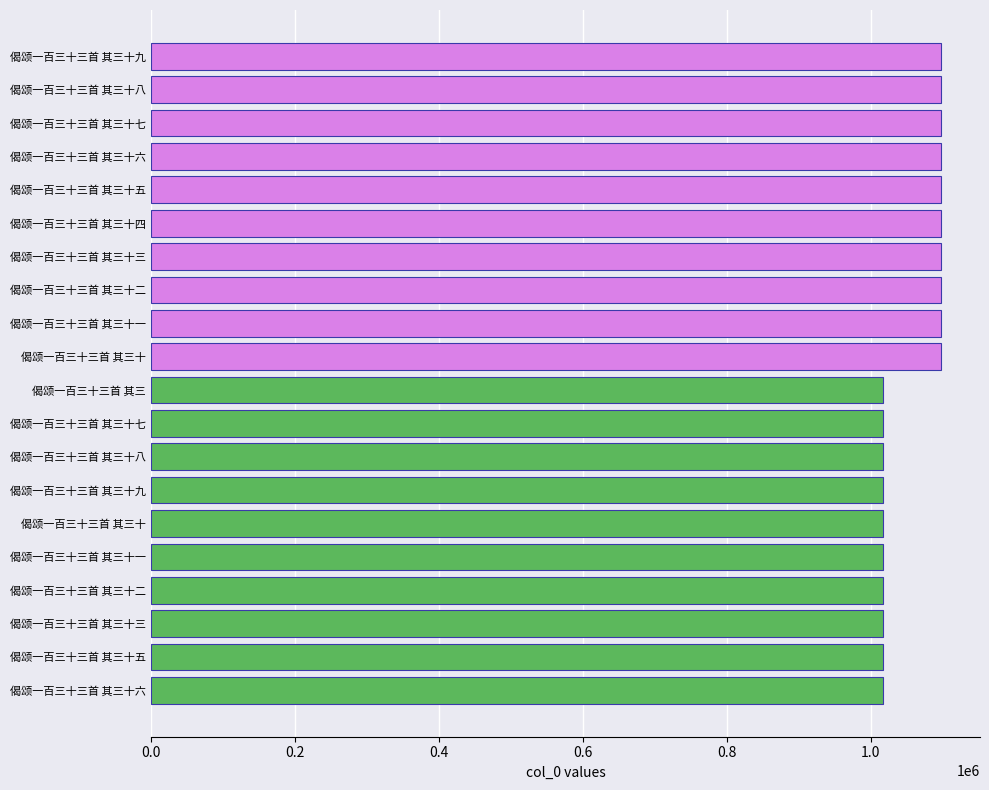

How many categories are shown in the chart?

20